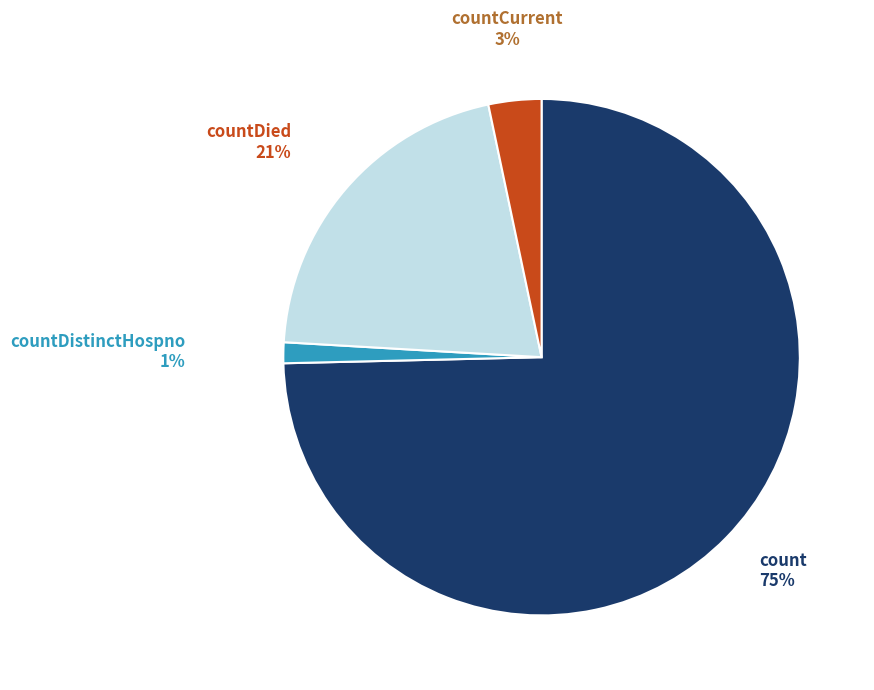

Does any single category account for the majority?

Yes